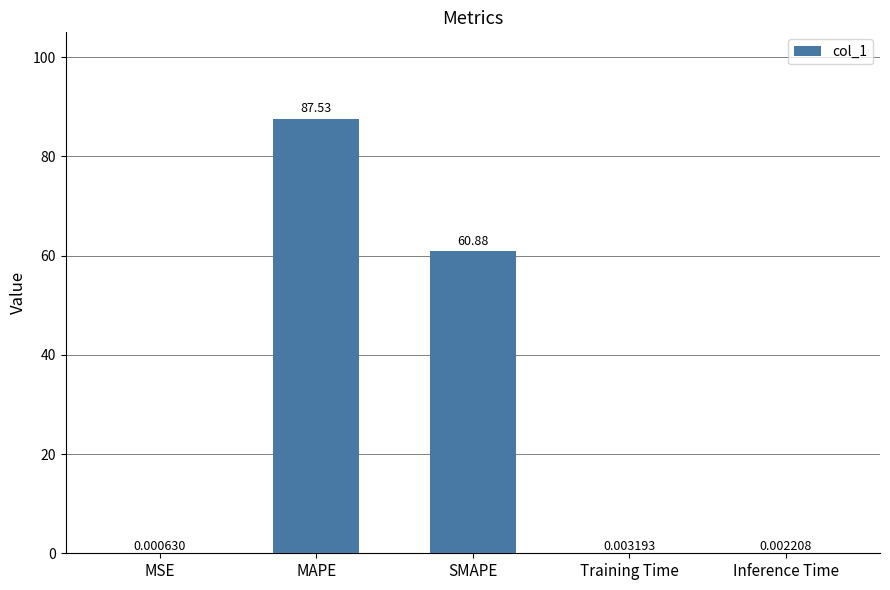

Where is the data nearest to the value 43?

SMAPE